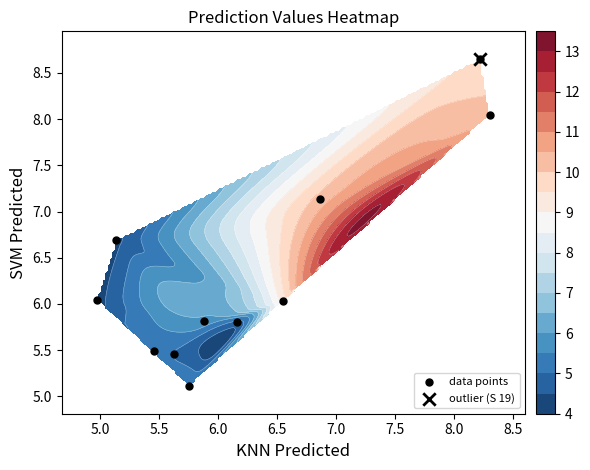

How many values are below 6?

5